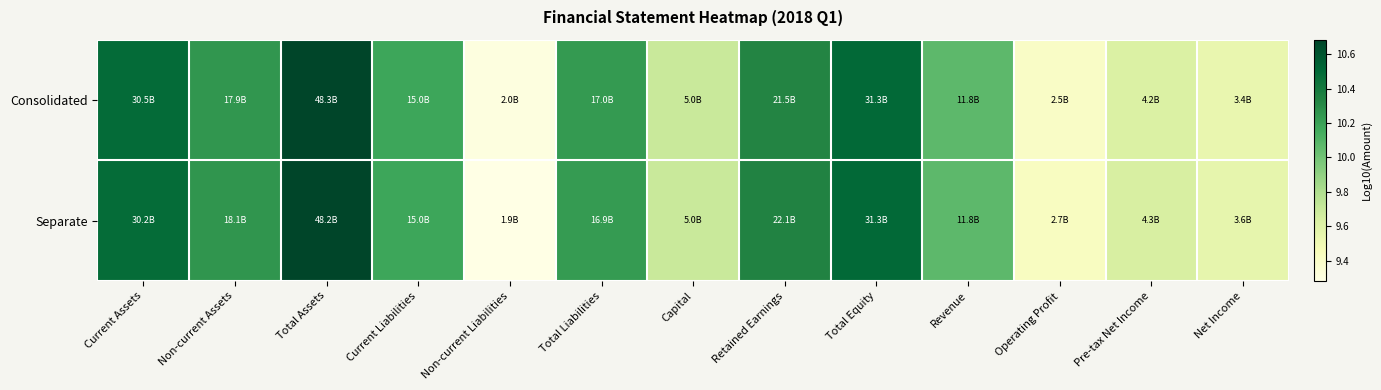

Which series has the largest range (max minus min)?

Separate